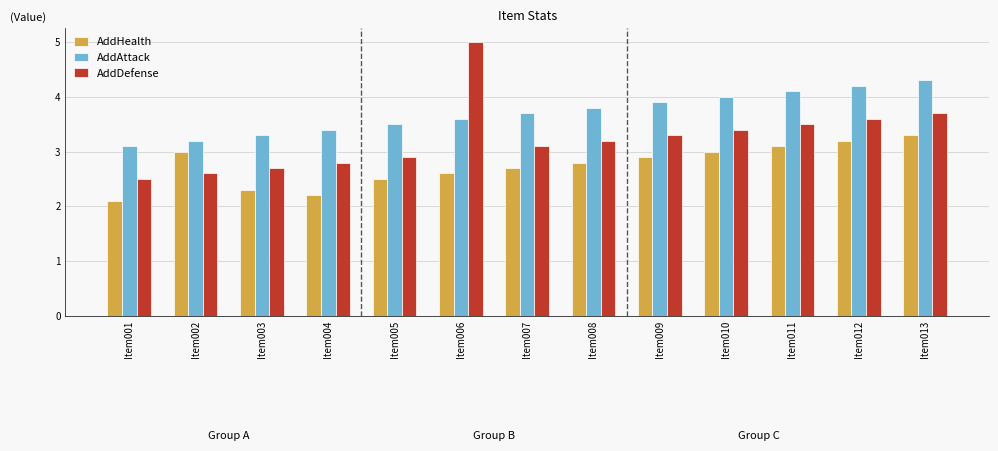

At Item009, list the series in order from largest to smallest.

AddAttack, AddDefense, AddHealth